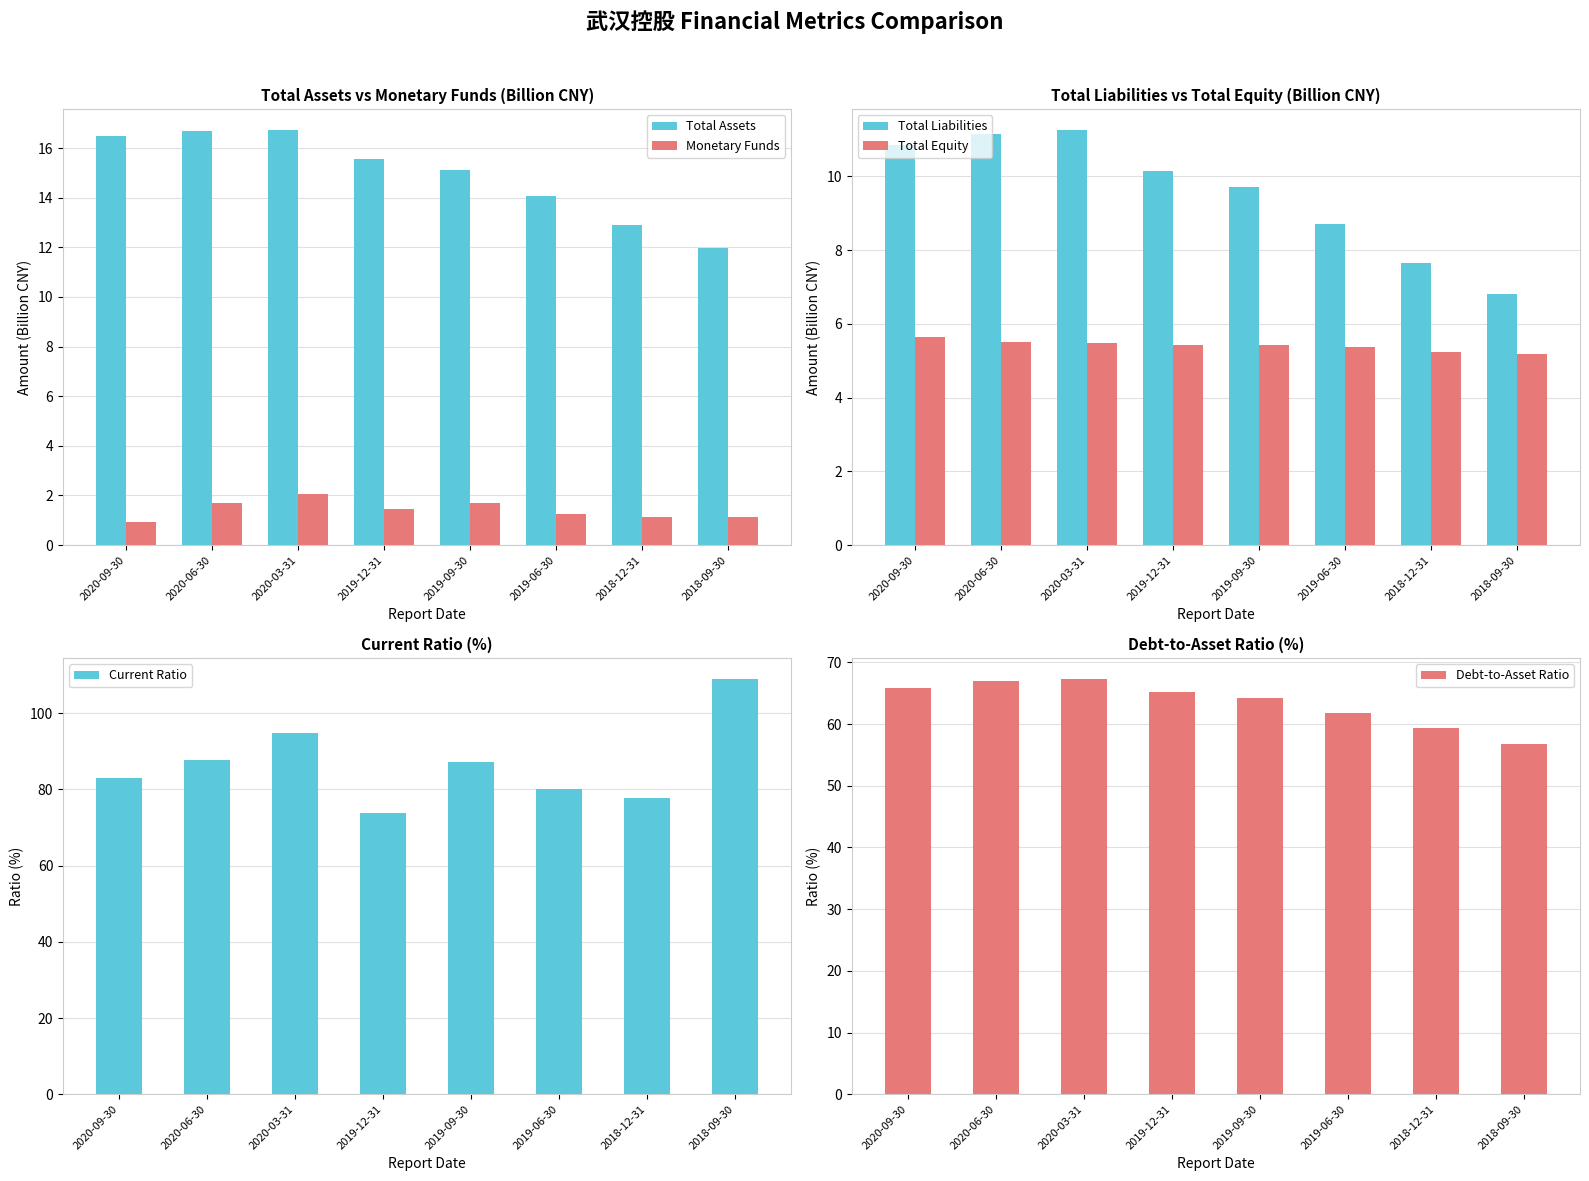

What is the label of the 7th bar from the left?

2018-12-31